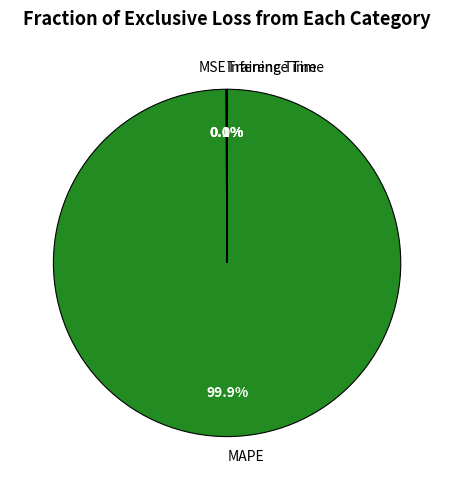

Which category accounts for the majority?

MAPE